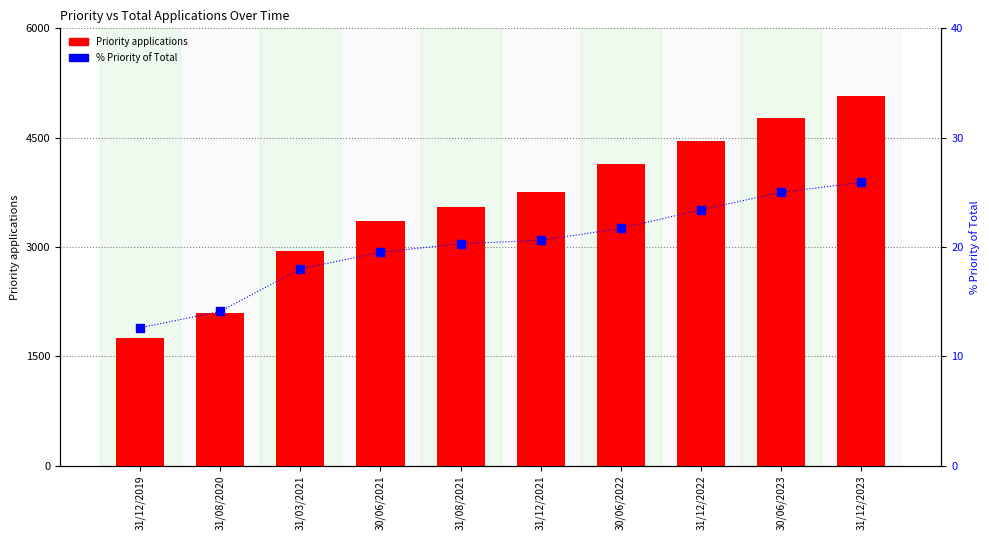

What are all the series names shown in the legend?

Priority applications, % Priority of Total